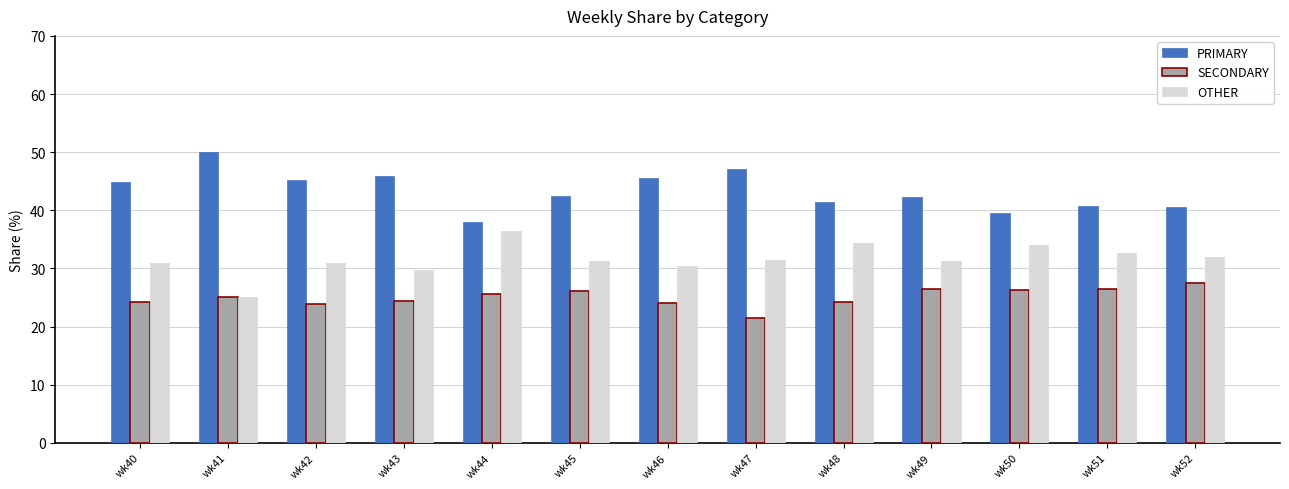

Which series has the largest total across all categories?

PRIMARY